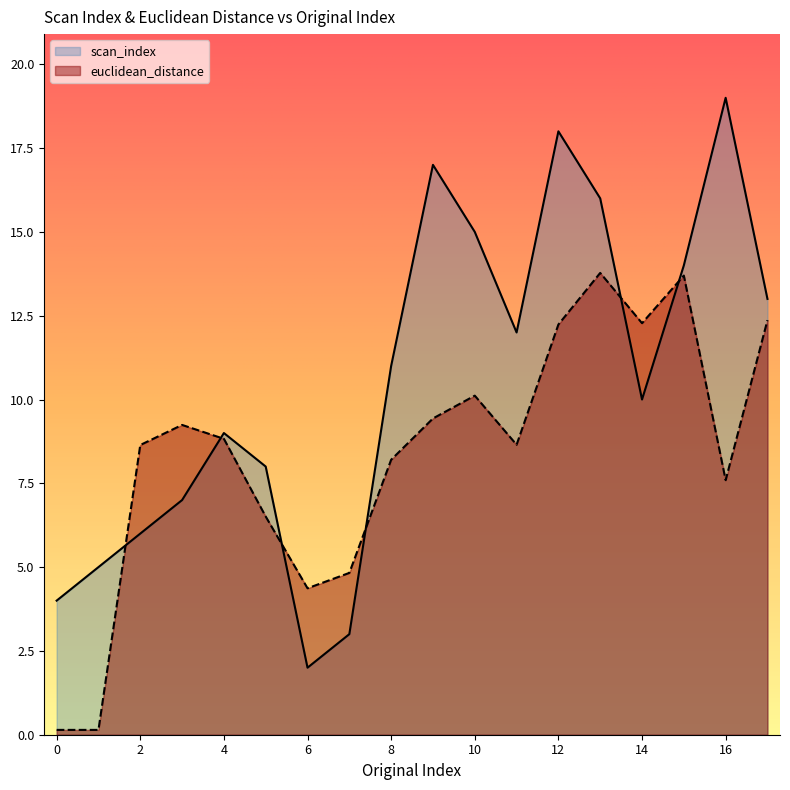

What is the value of the euclidean_distance point at the 18th from the left?

12.4